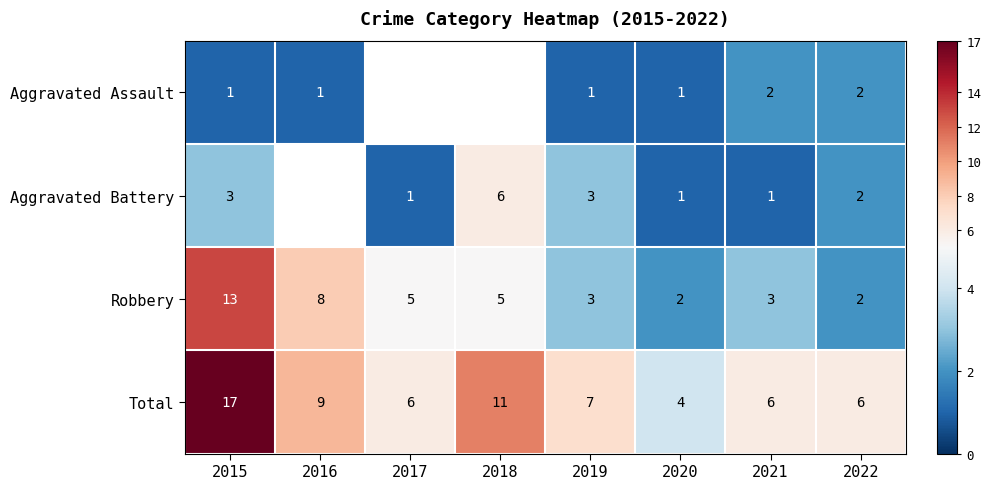

How many series are shown in this chart?

4